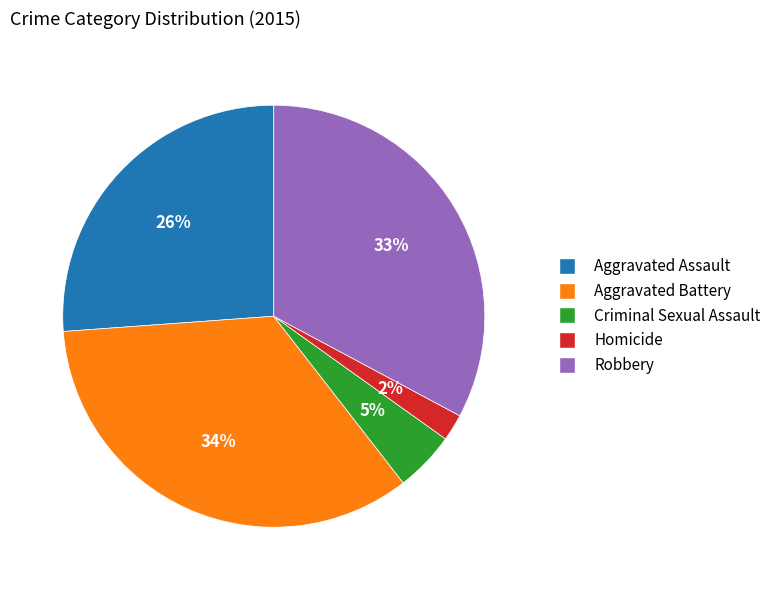

Which has a higher value, Aggravated Battery or Criminal Sexual Assault?

Aggravated Battery